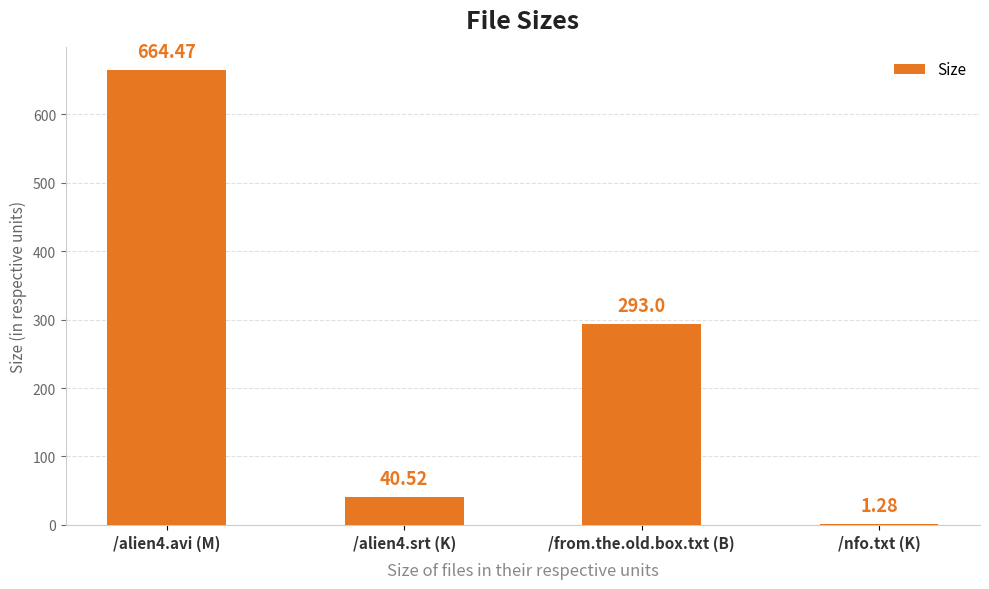

Between /nfo.txt (K) and /alien4.srt (K), which is larger?

/alien4.srt (K)